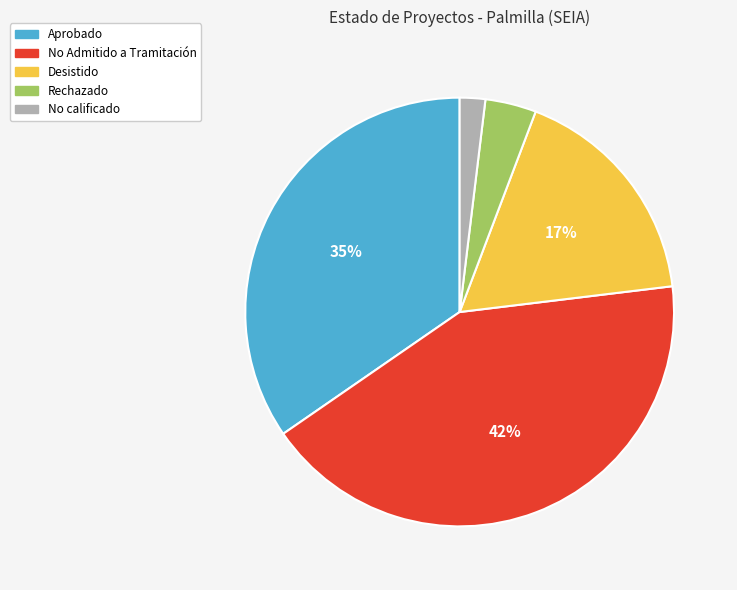

Is there a majority slice in this chart?

No